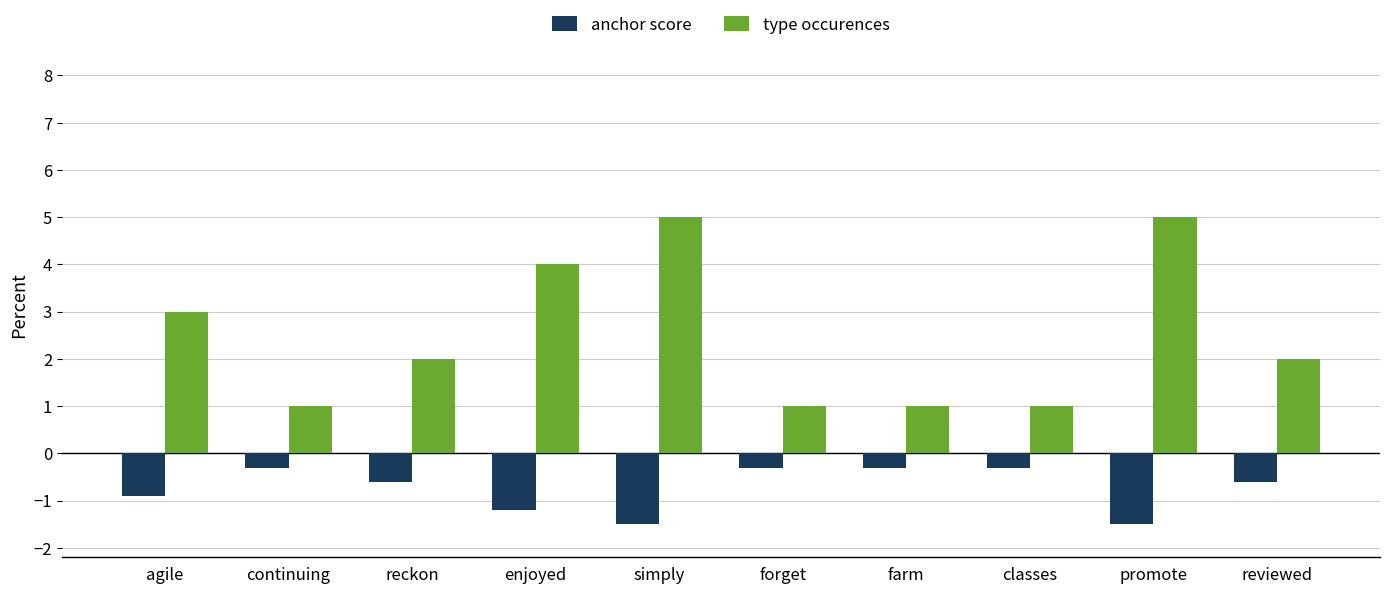

Is the value of type occurences at enjoyed greater than the value of anchor score at classes?

Yes